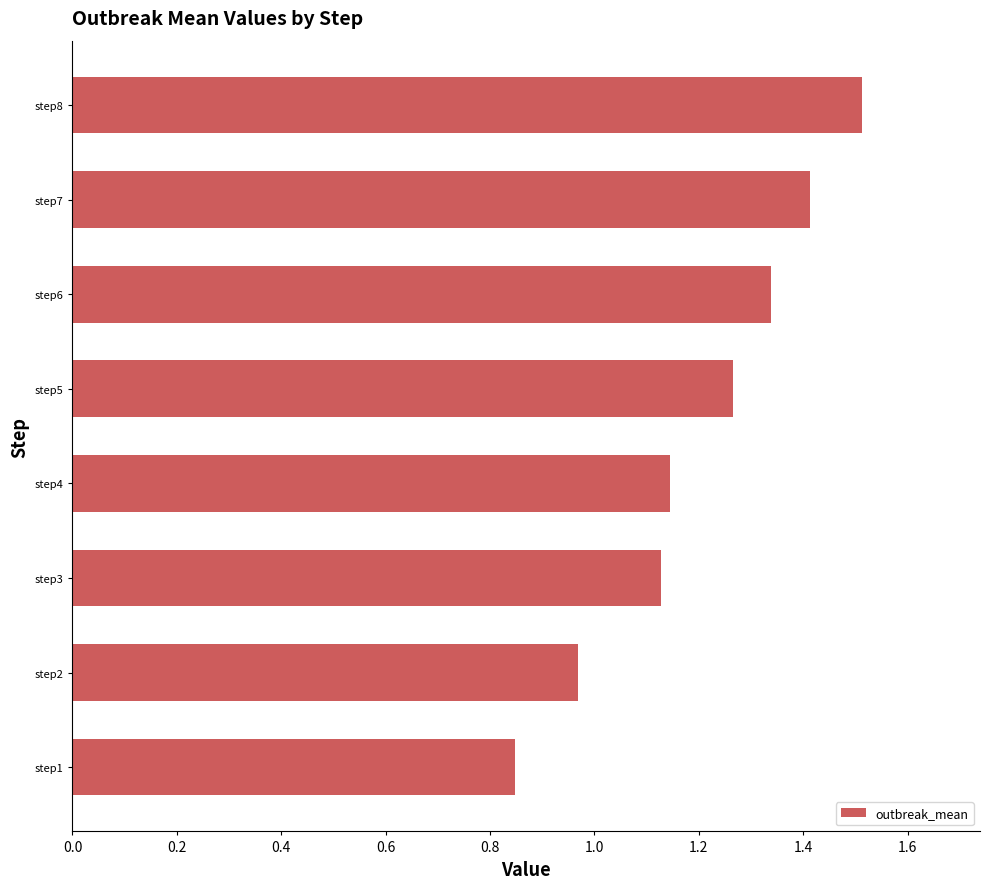

What is the sum of all values?

9.6